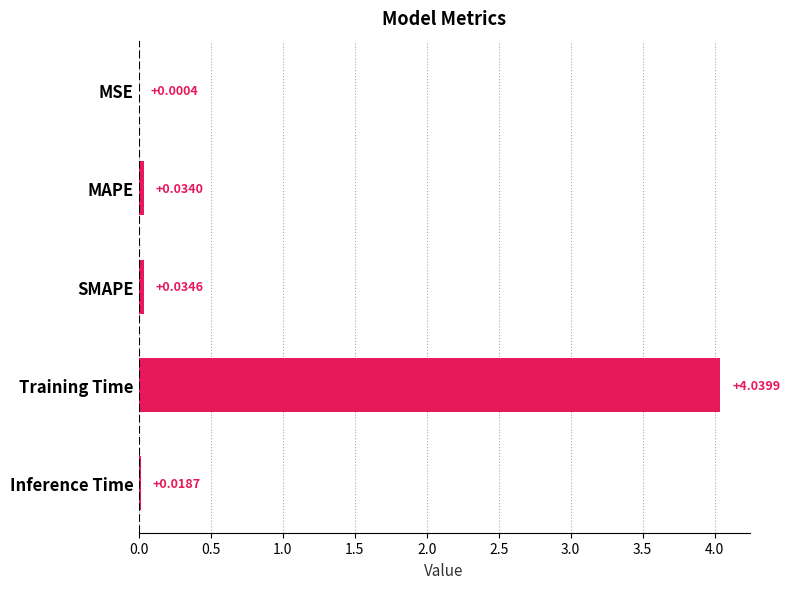

Where is the data nearest to the value 2?

SMAPE